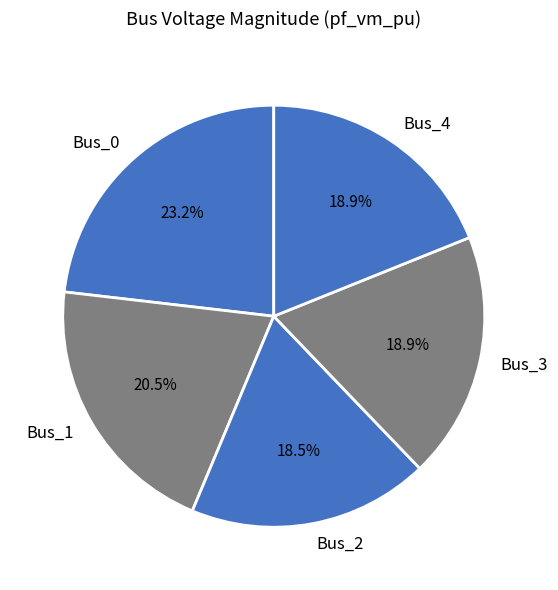

How many slices are in this pie chart?

5